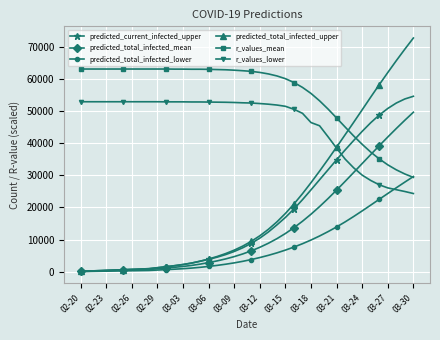

True or false: r_values_mean and predicted_current_infected_upper intersect in this chart.

True